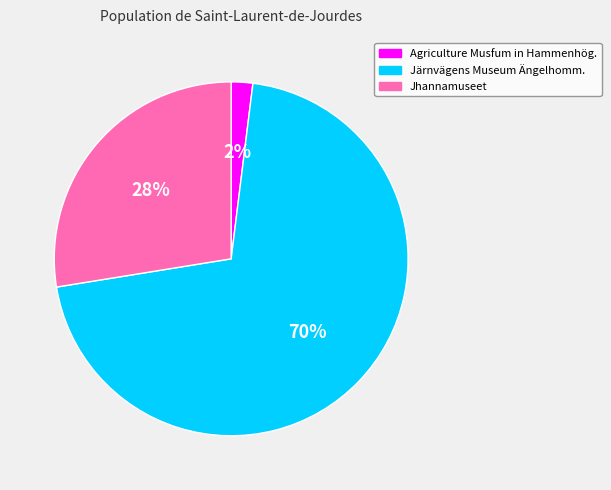

To the nearest percent, what is the difference between the Agriculture Musfum in Hammenhög. and Jhannamuseet slice percentages?

26%